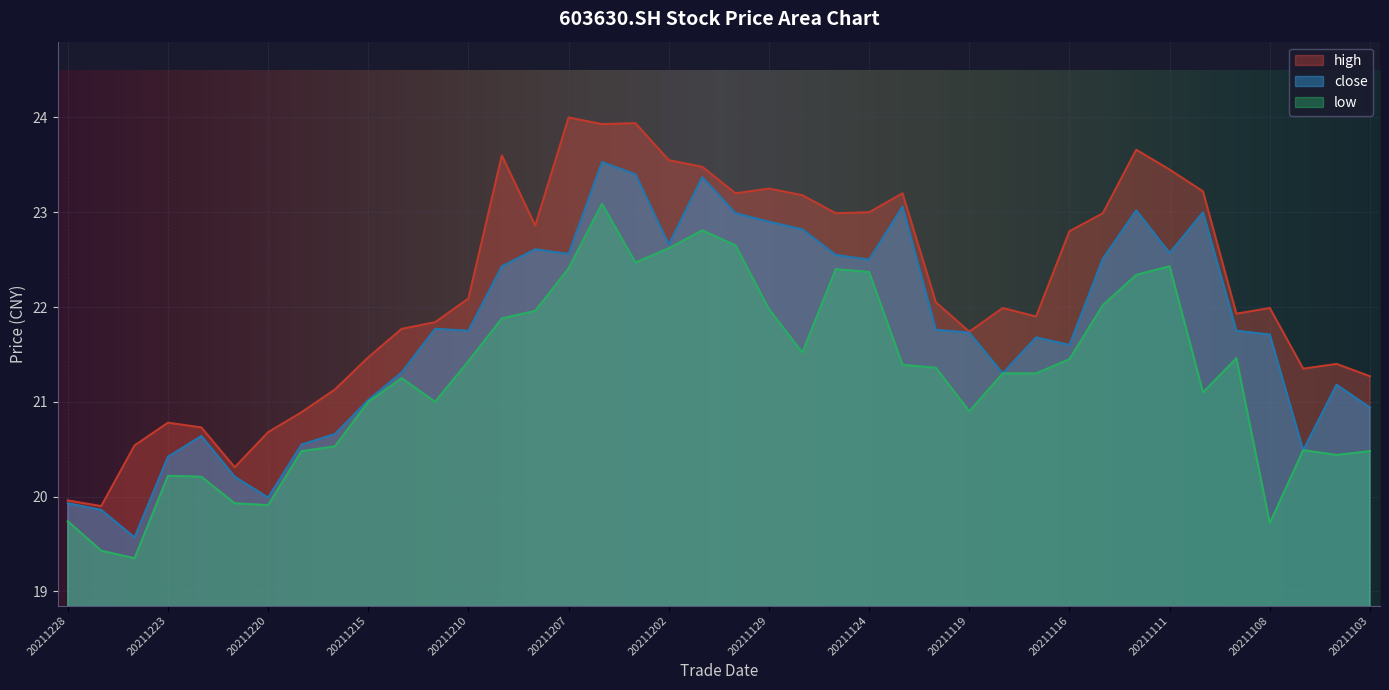

Count the number of categories in the chart.

40